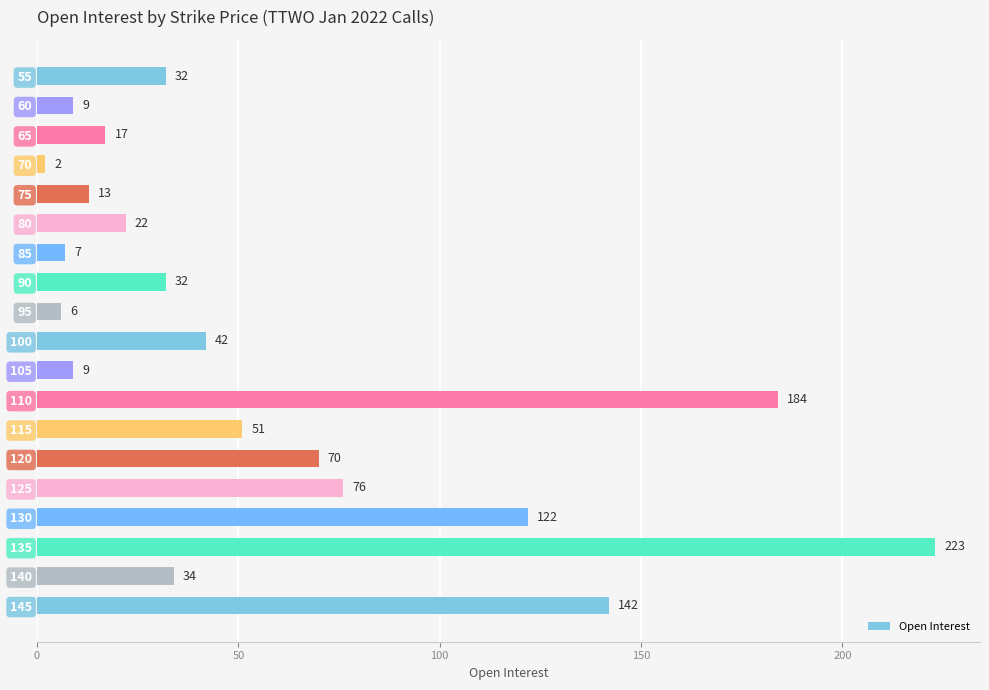

What is the value of the 7th bar from the top?

7